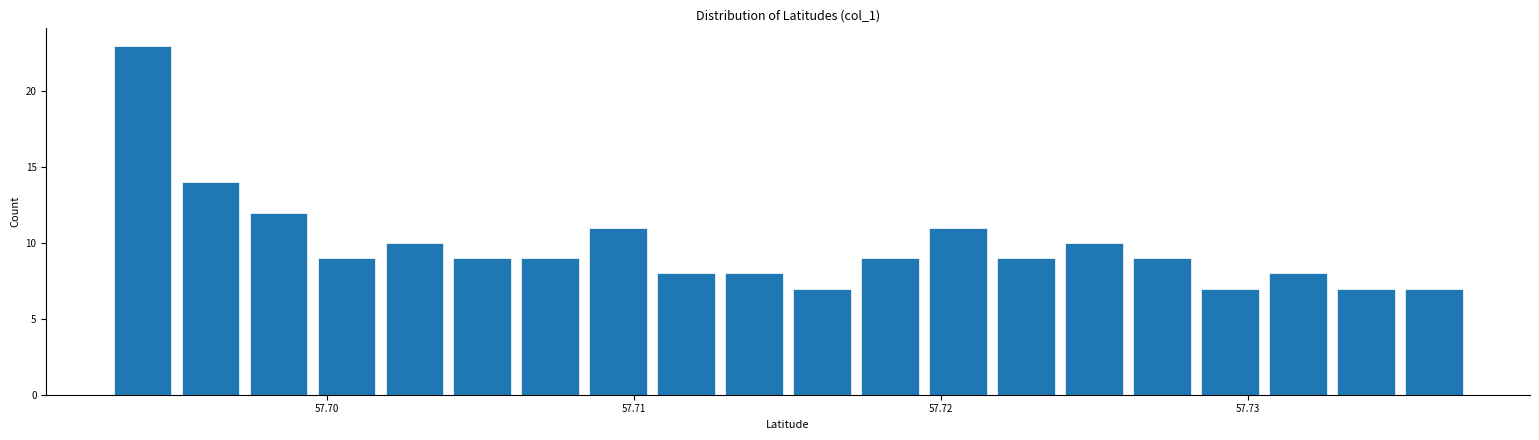

Around what value on the x-axis is the tallest bar? Give the approximate position of its centre, as read against the axis.

57.694